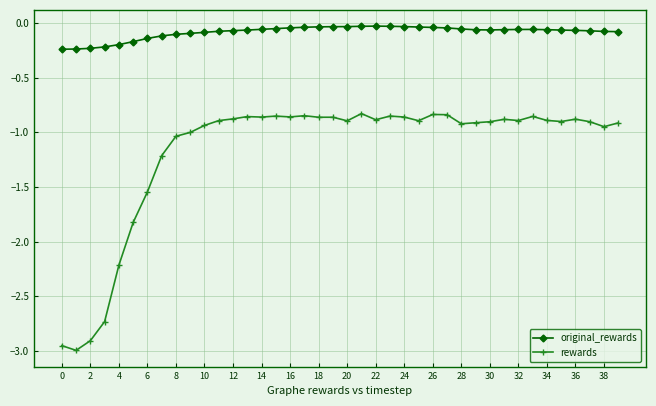

Count the number of data series in this chart.

2